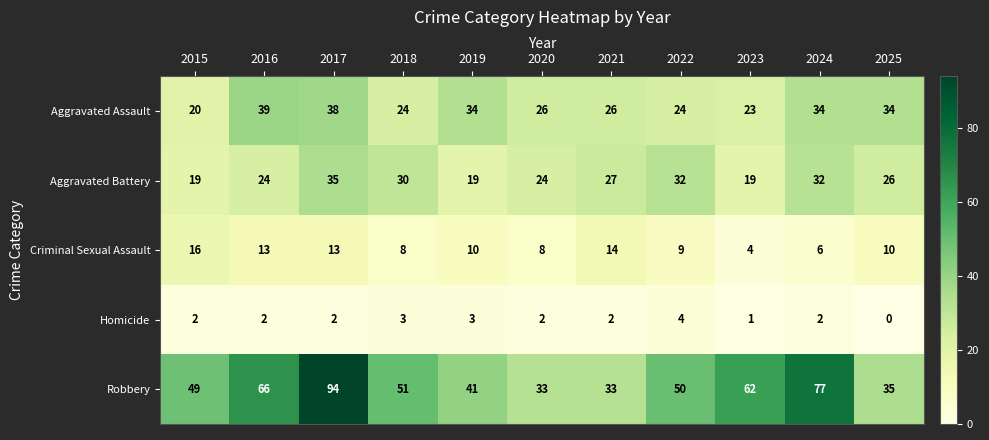

What is the difference between the maximum and minimum values in the Homicide series?

4